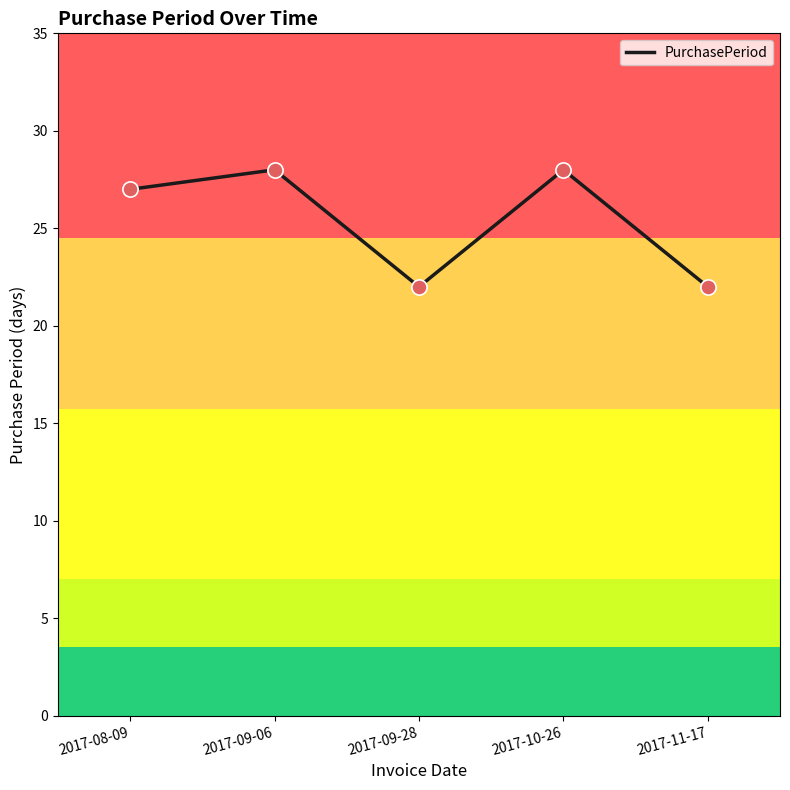

What is the change in value from 2017-08-09 to 2017-09-06?

+1